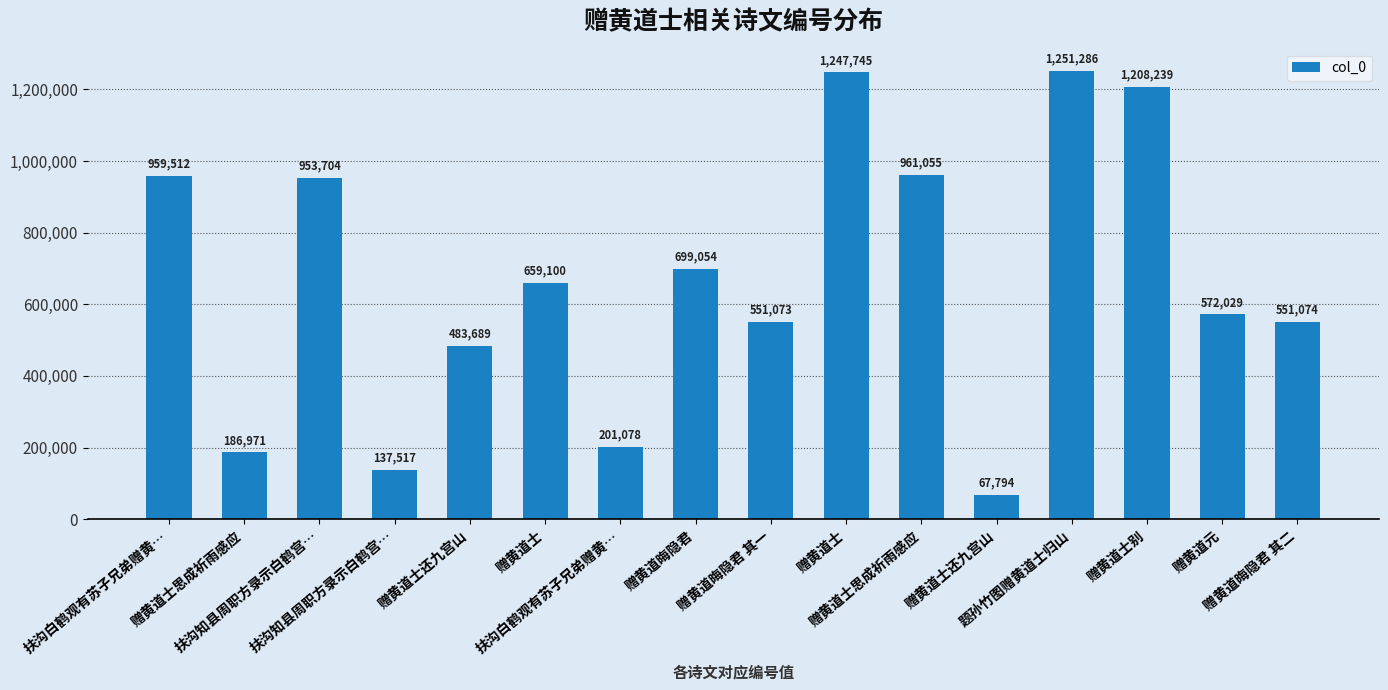

Which category has the lowest value across all series?

赠黄道士还九宫山